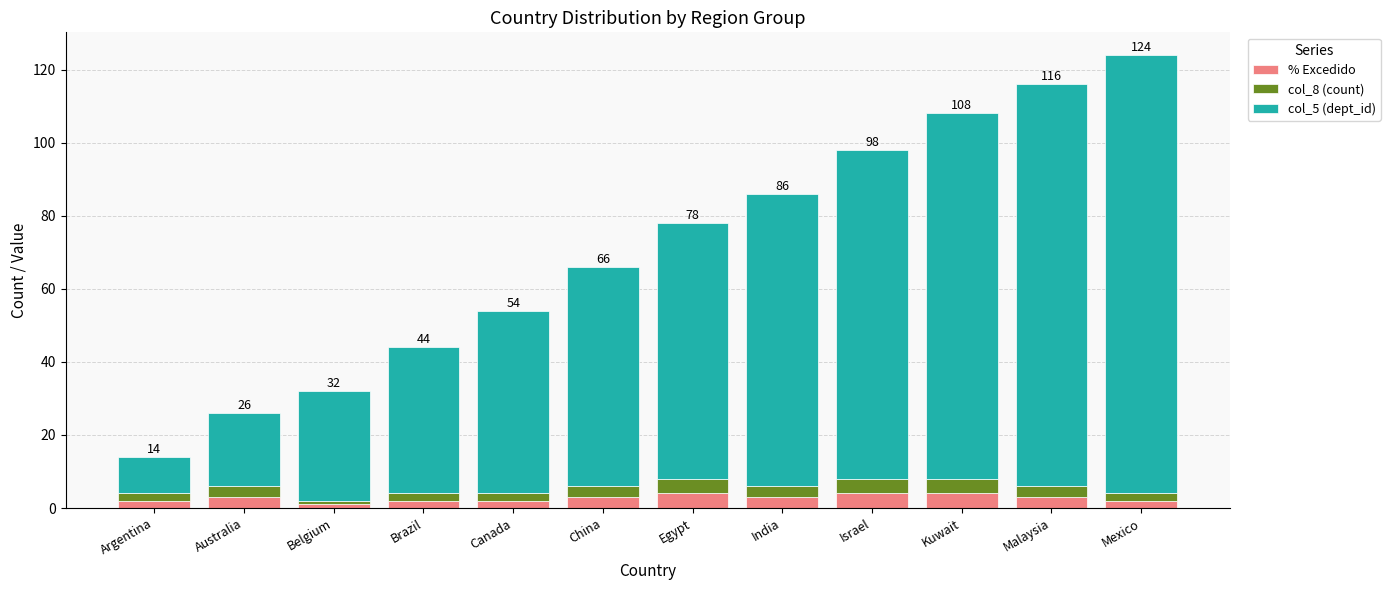

What is the difference between the maximum and minimum values in the % Excedido series?

3